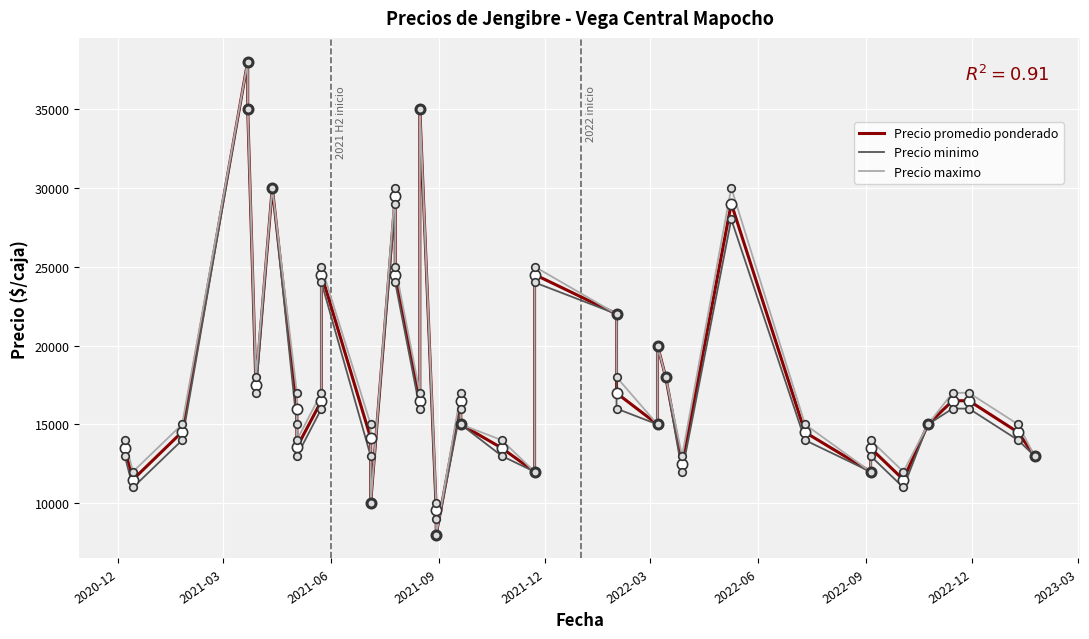

Which series reaches the maximum Y coordinate?

Precio promedio ponderado